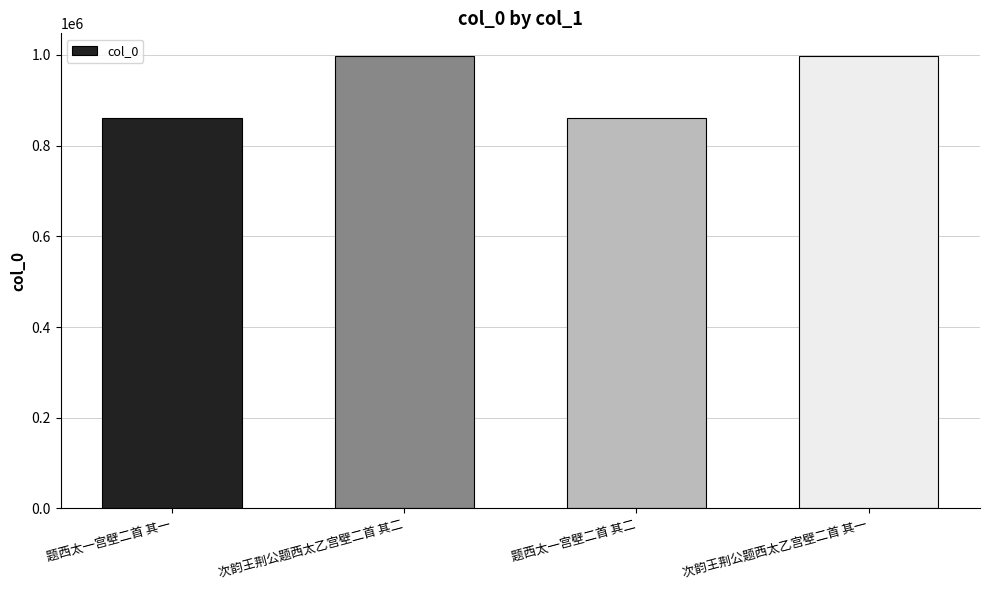

Is it true that the value at 次韵王荆公题西太乙宫壁二首 其一 is 997405?

True